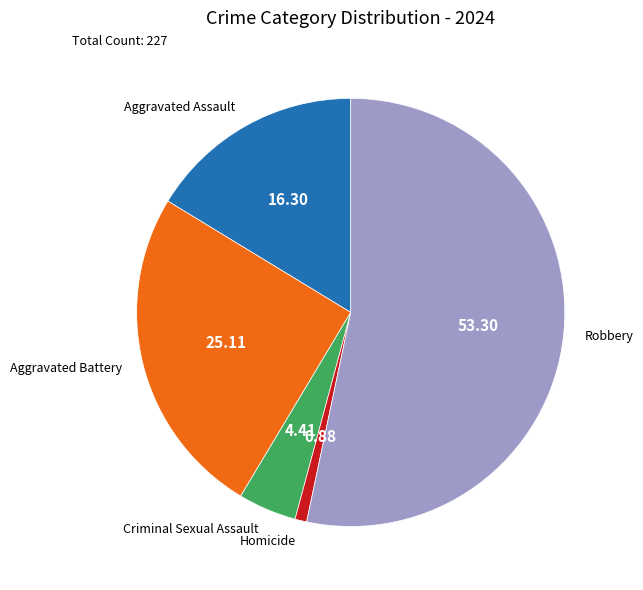

Count the number of slices in the pie.

5